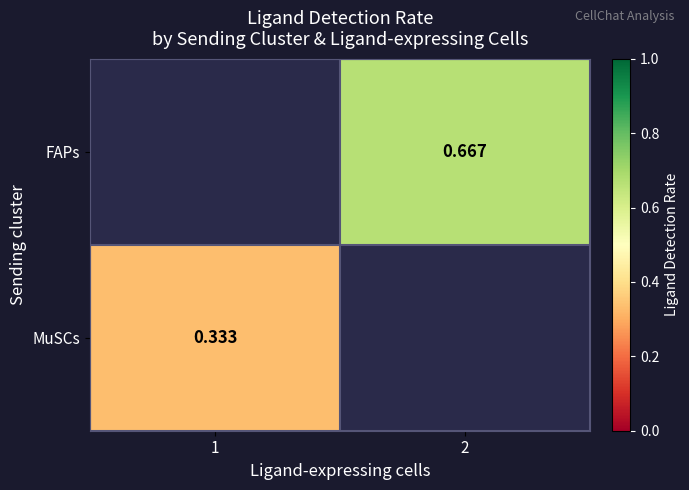

How many series are shown in this chart?

2